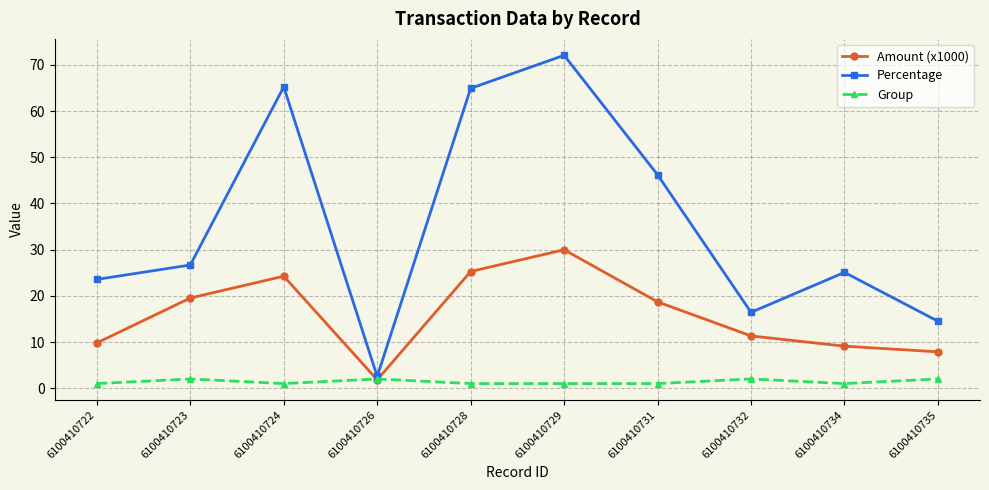

The Percentage series shows 17.3 at 6100410723. True or false?

False